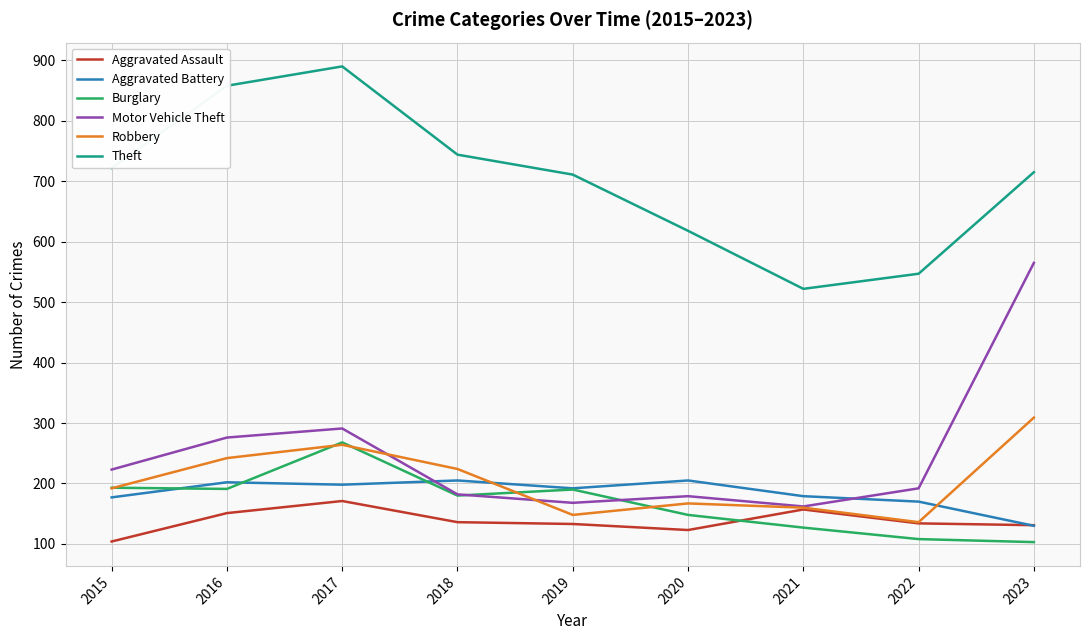

What are all the series names shown in the legend?

Aggravated Assault, Aggravated Battery, Burglary, Motor Vehicle Theft, Robbery, Theft